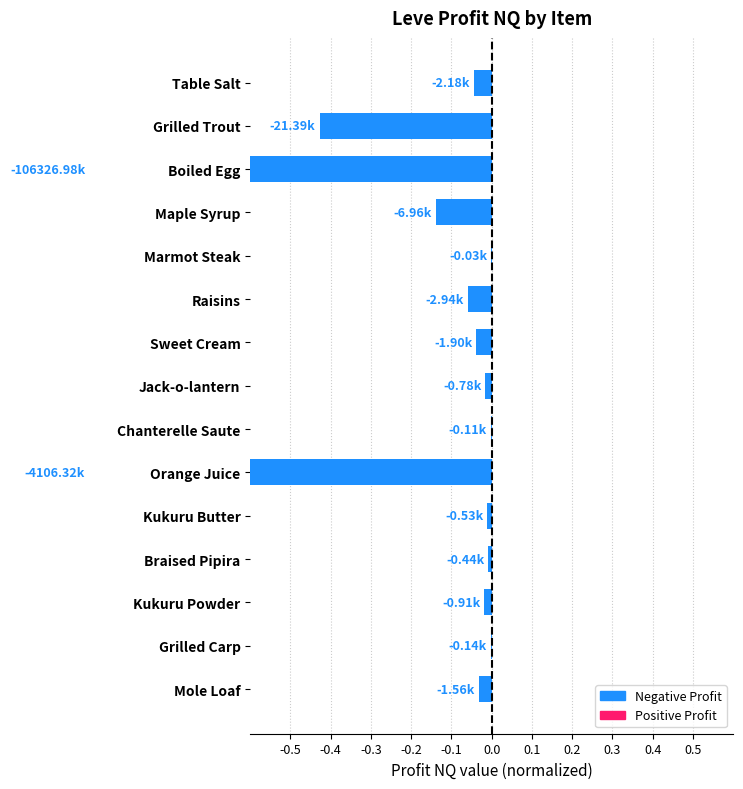

The value at Kukuru Powder is -0.0. True or false?

False